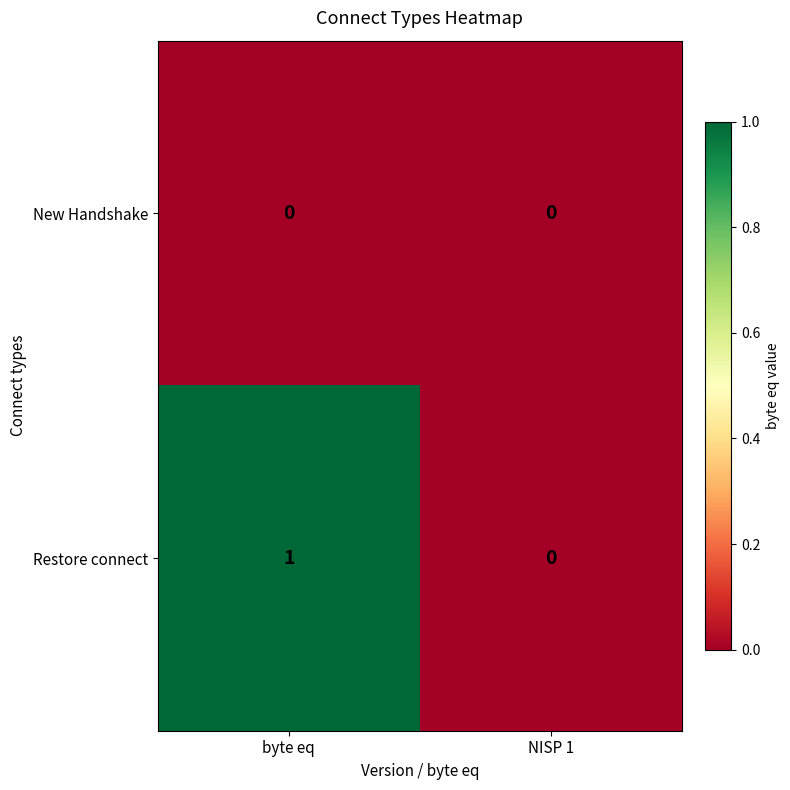

Count the number of data series in this chart.

2